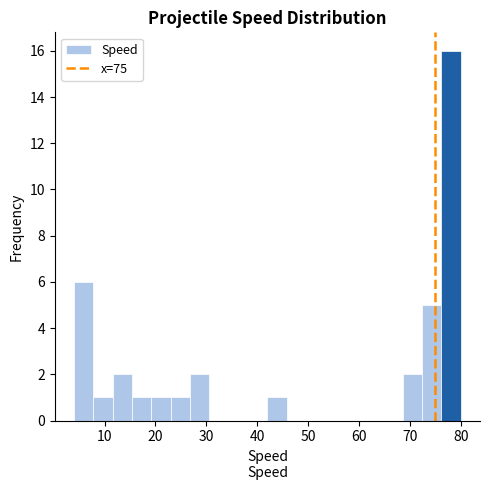

Read against the x-axis, roughly where is the centre of the tallest bar?

78